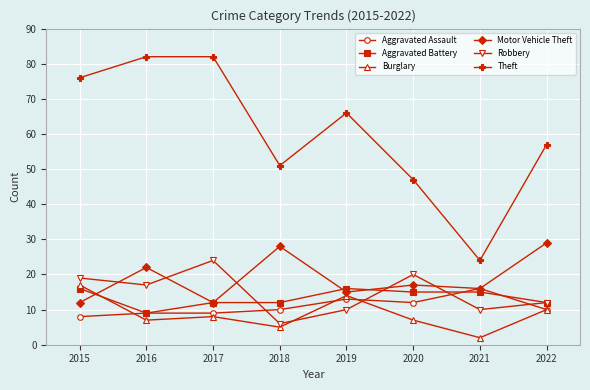

What is the spread (max minus min) of values at 2016?

75